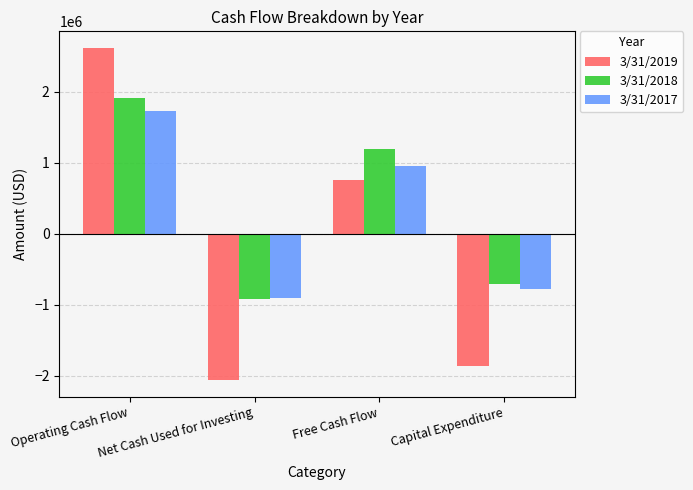

Reading left to right, what are all the values shown in this chart?

3/31/2019: Operating Cash Flow=2620852	Net Cash Used for Investing=-2066779	Free Cash Flow=755886	Capital Expenditure=-1864966
3/31/2018: Operating Cash Flow=1912272	Net Cash Used for Investing=-923493	Free Cash Flow=1201282	Capital Expenditure=-710990
3/31/2017: Operating Cash Flow=1732074	Net Cash Used for Investing=-911172	Free Cash Flow=953576	Capital Expenditure=-778498